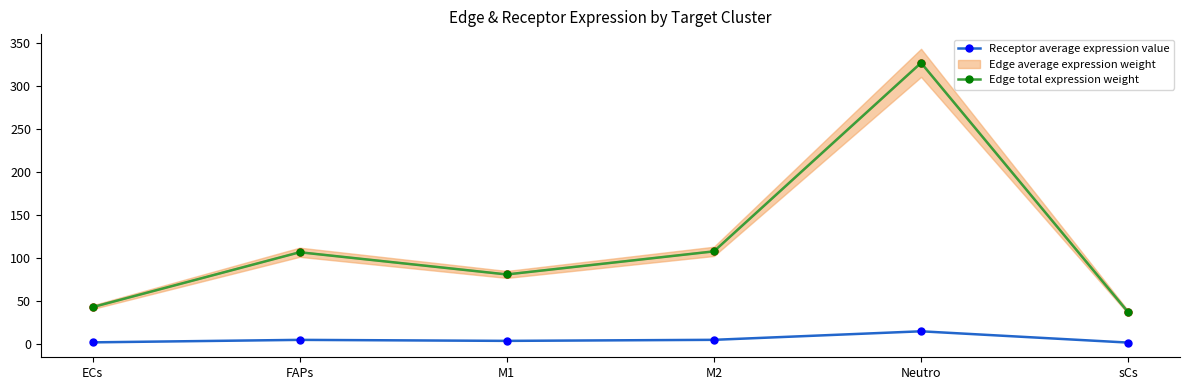

True or false: Edge total expression weight and Receptor average expression value intersect in this chart.

False